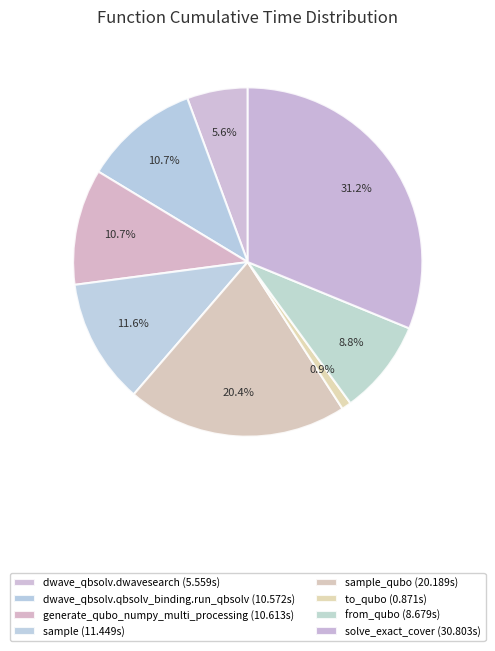

Is solve_exact_cover the majority of the pie?

No